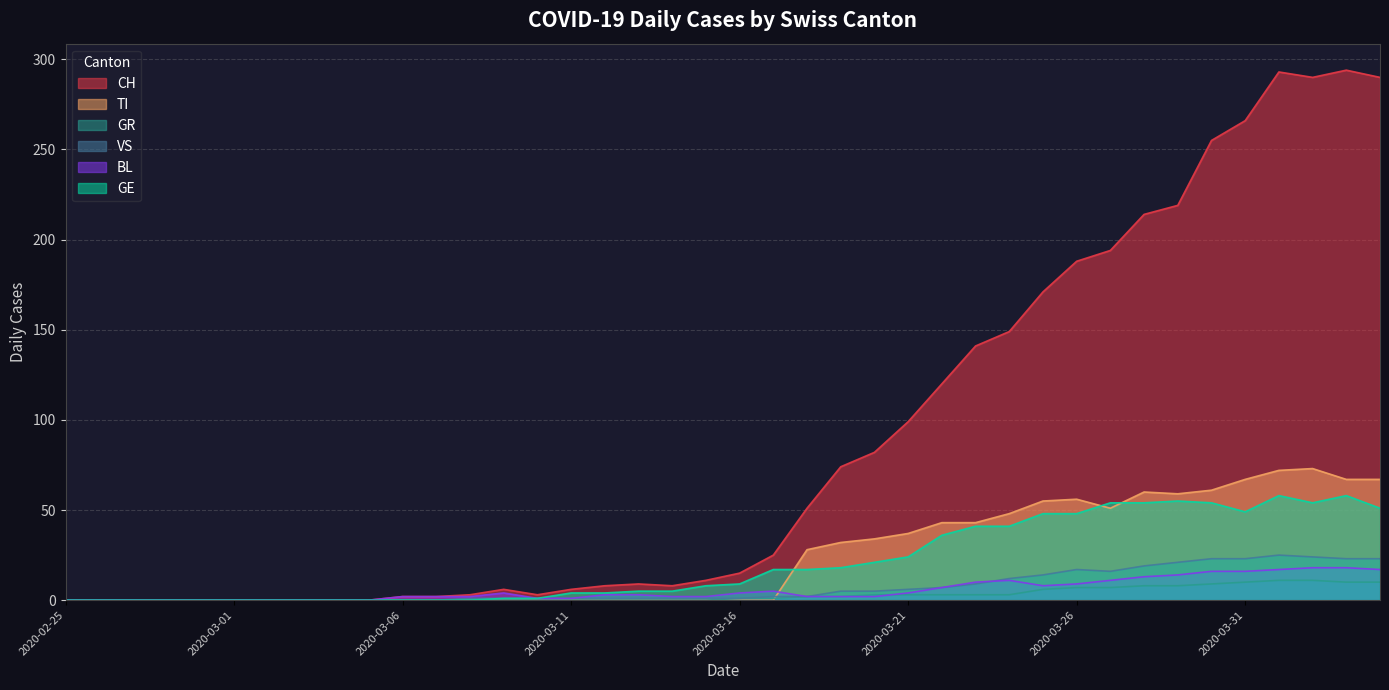

Where does the VS series first go above 1?

2020-03-17